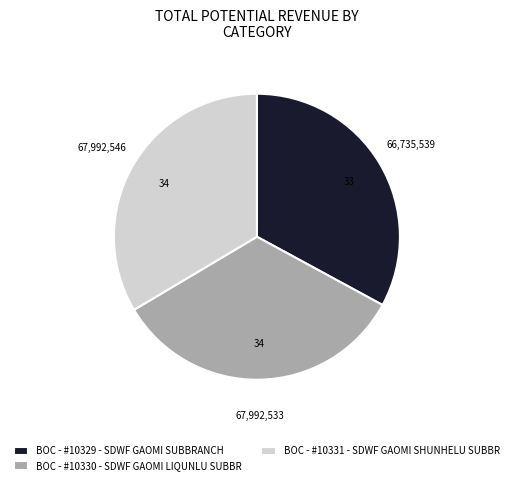

The BOC - #10330 - SDWF GAOMI LIQUNLU SUBBR slice represents 23% of the pie. True or false?

False